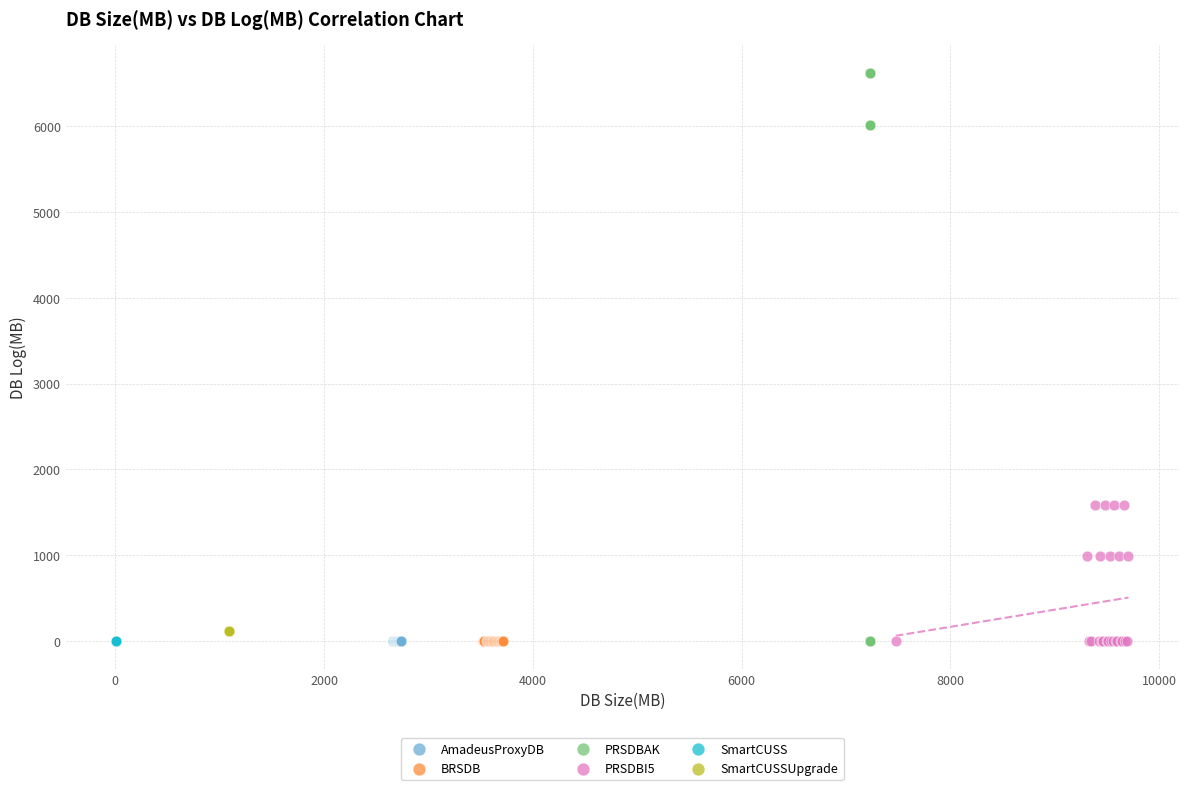

Which series reaches the maximum Y coordinate?

PRSDBAK